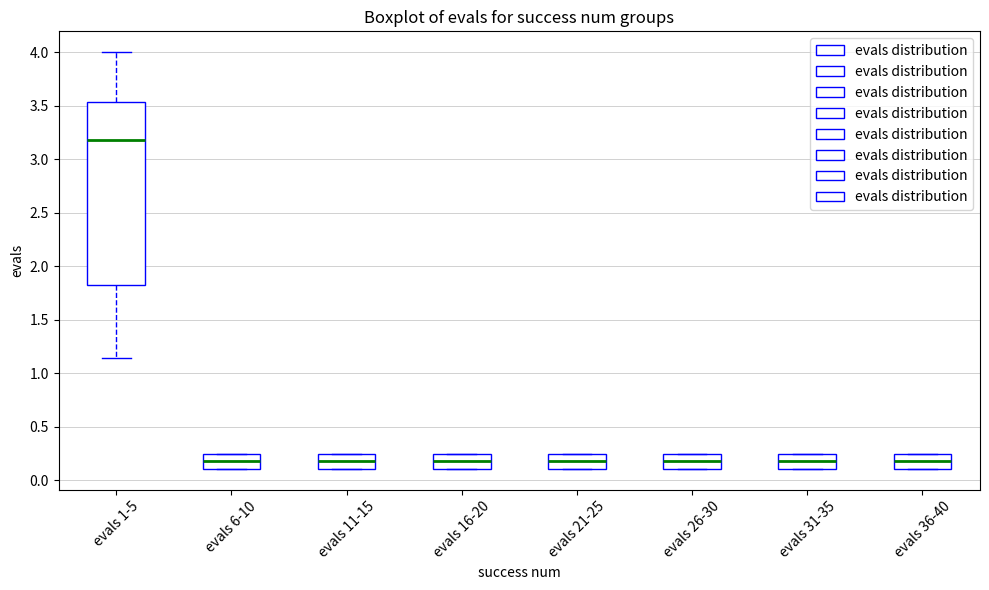

Reading left to right, transcribe this box plot: for each box, give where its median line is, the range the box spans, and where its two whiskers end, as read against the y-axis. The values are not printed on the chart, so give them approximately, as read against the axis.

evals 1-5: median 3.20, box 1.80 to 3.55, whiskers 1.15 to 4.00
evals 6-10: median 0.20, box 0.10 to 0.25, whiskers 0.10 to 0.25
evals 11-15: median 0.20, box 0.10 to 0.25, whiskers 0.10 to 0.25
evals 16-20: median 0.20, box 0.10 to 0.25, whiskers 0.10 to 0.25
evals 21-25: median 0.20, box 0.10 to 0.25, whiskers 0.10 to 0.25
evals 26-30: median 0.20, box 0.10 to 0.25, whiskers 0.10 to 0.25
evals 31-35: median 0.20, box 0.10 to 0.25, whiskers 0.10 to 0.25
evals 36-40: median 0.20, box 0.10 to 0.25, whiskers 0.10 to 0.25